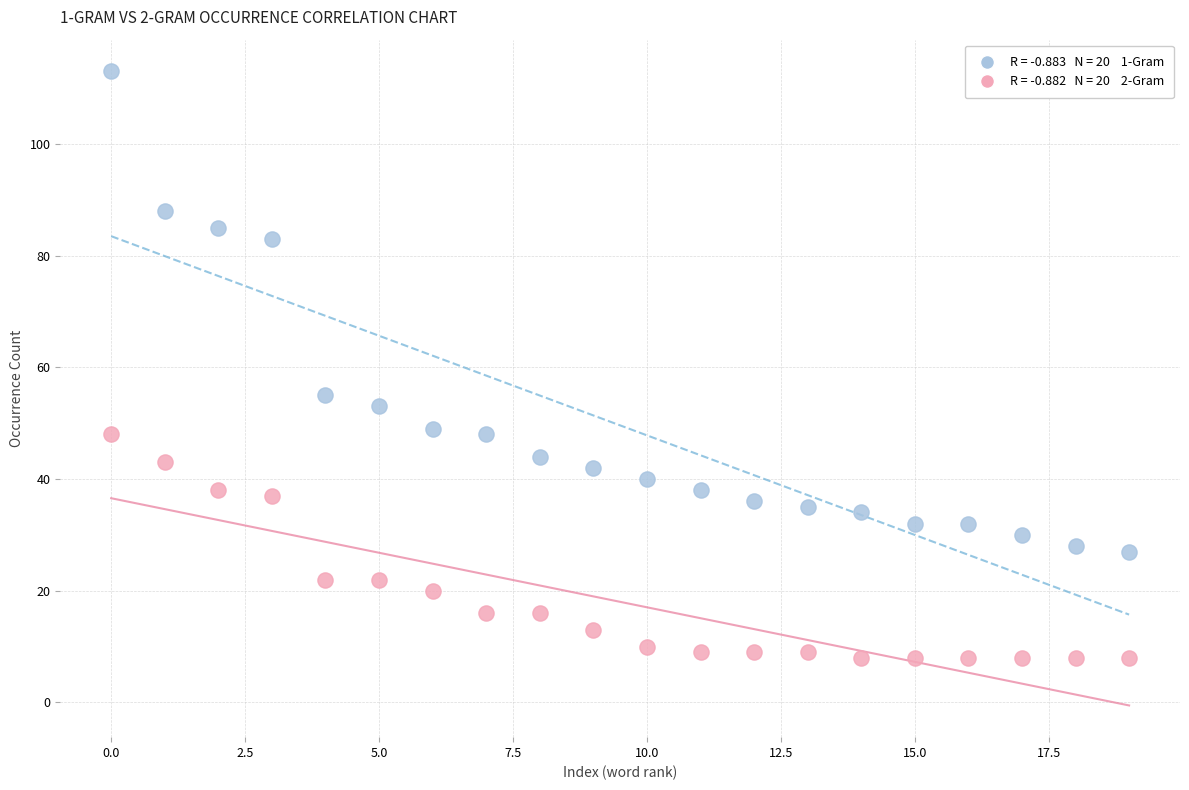

Across all data points, what is the range of Y values (max minus min)?

105